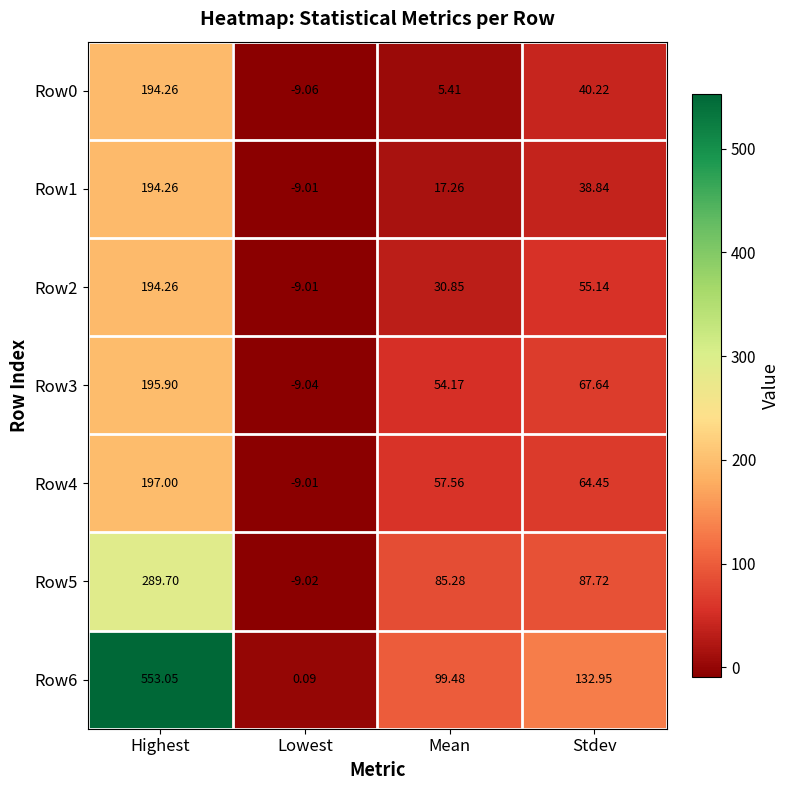

Is the value of Row6 at Highest greater than the value of Row0 at Lowest?

Yes